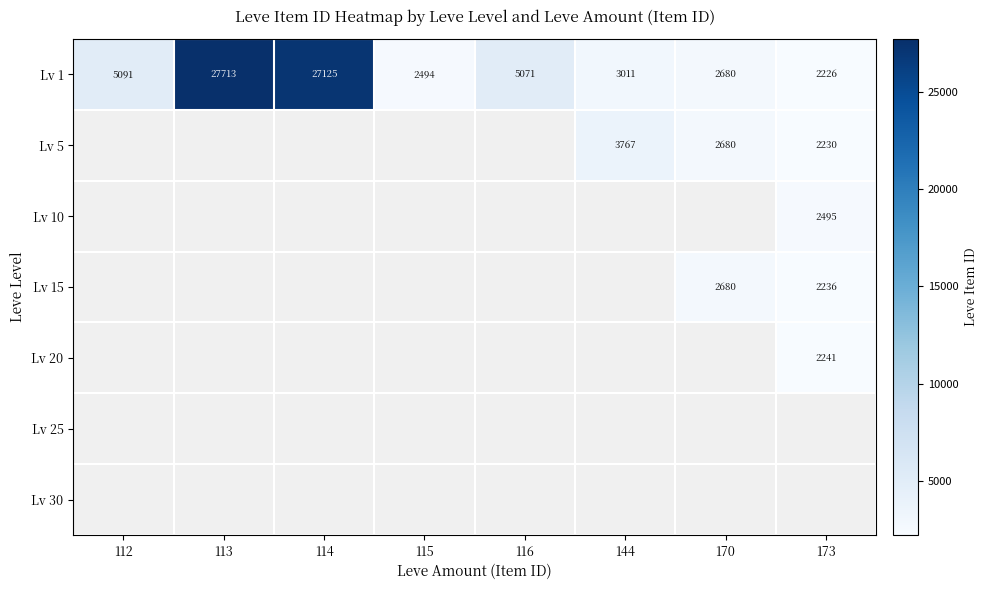

True or false: Lv 15 has a value of 3803 at 170.

False